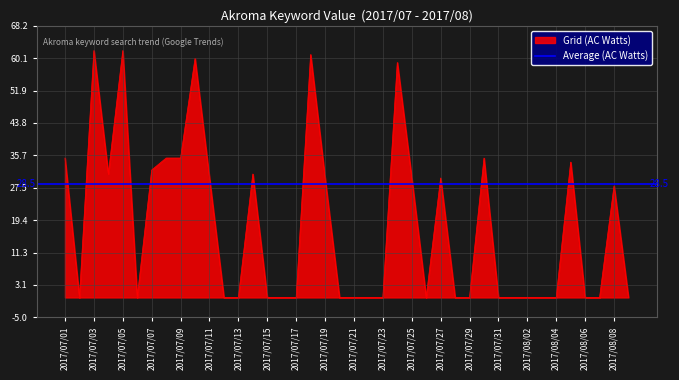

Is it true that the value at 2017/07/16 is 0?

True